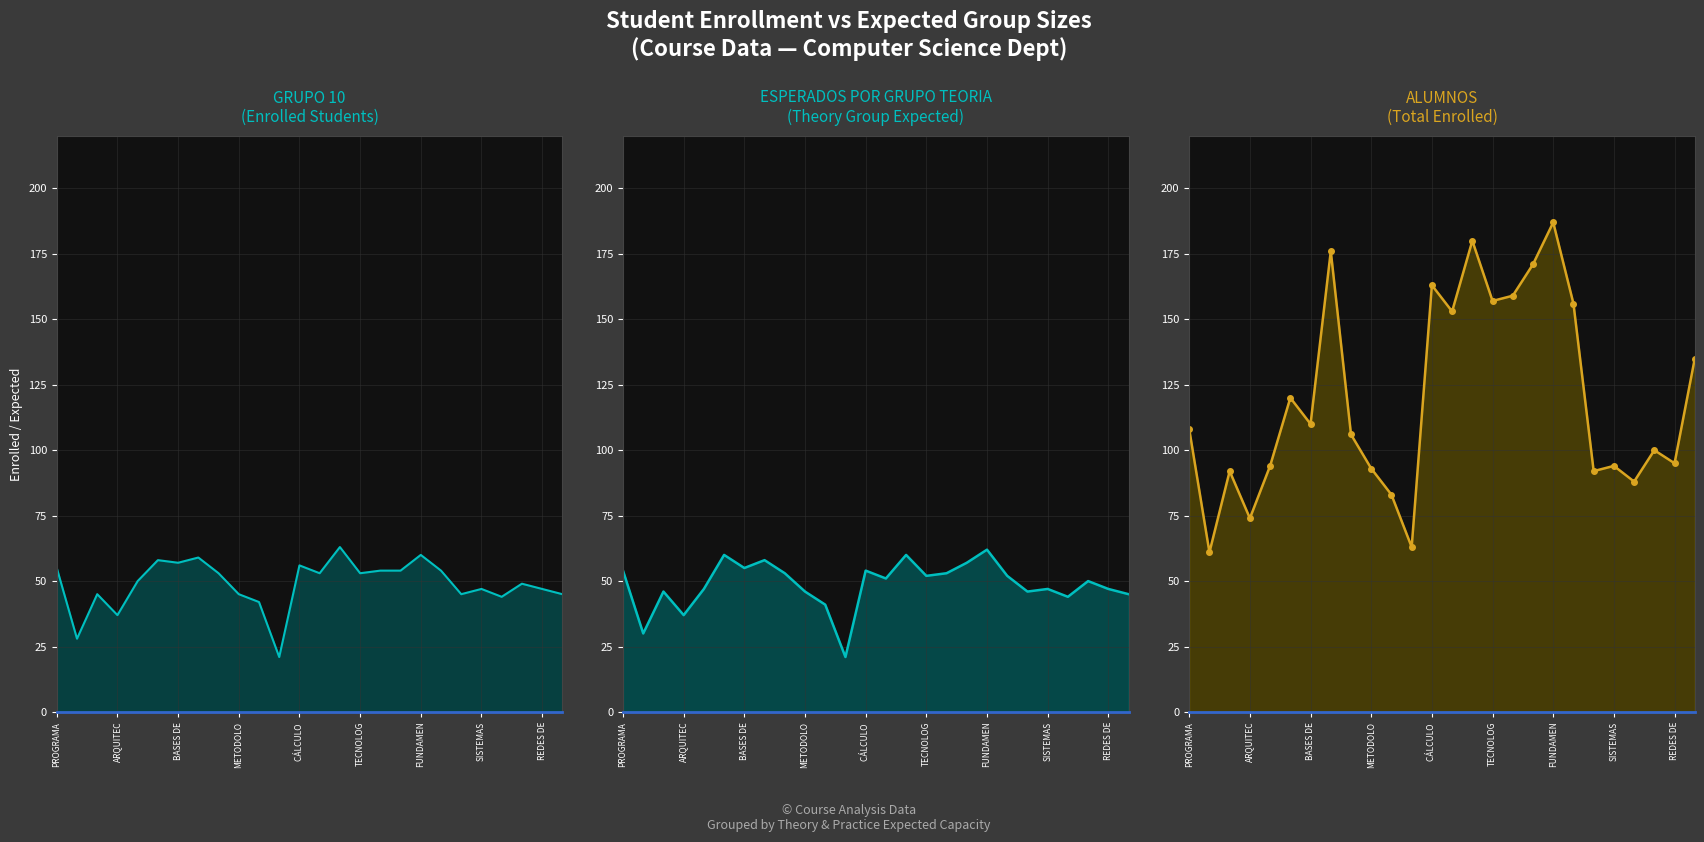

How many interior local peaks does the ALUMNOS series have?

8